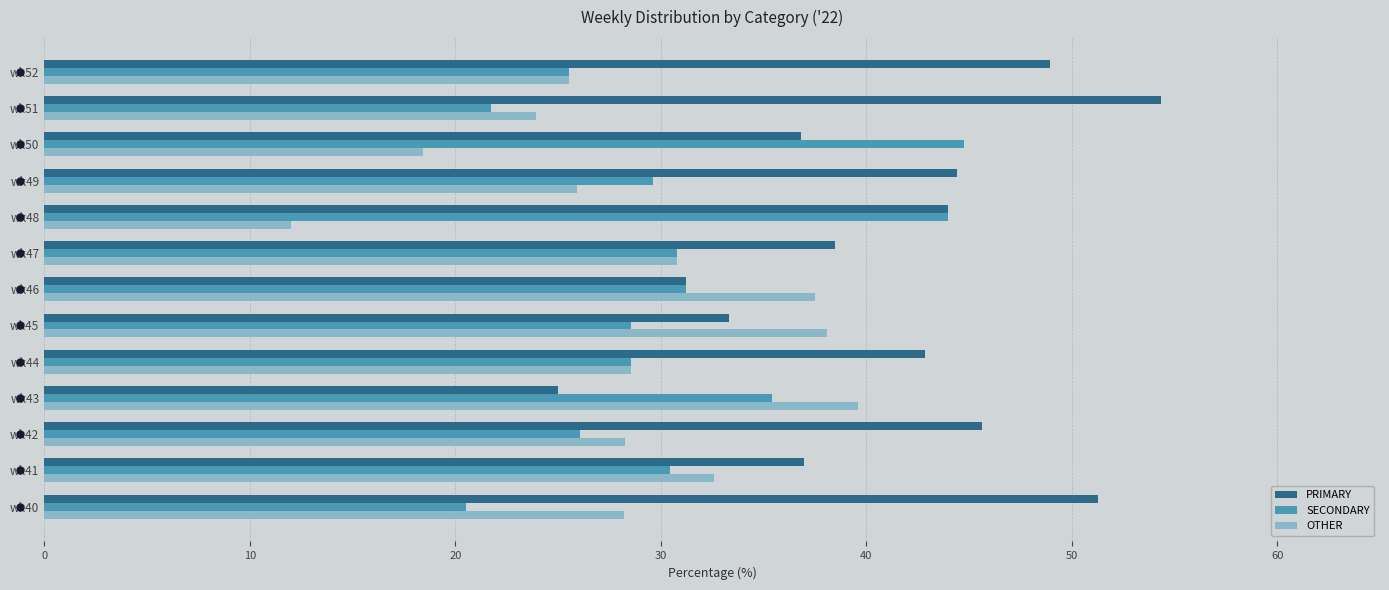

What is the average value of the SECONDARY series?

30.6